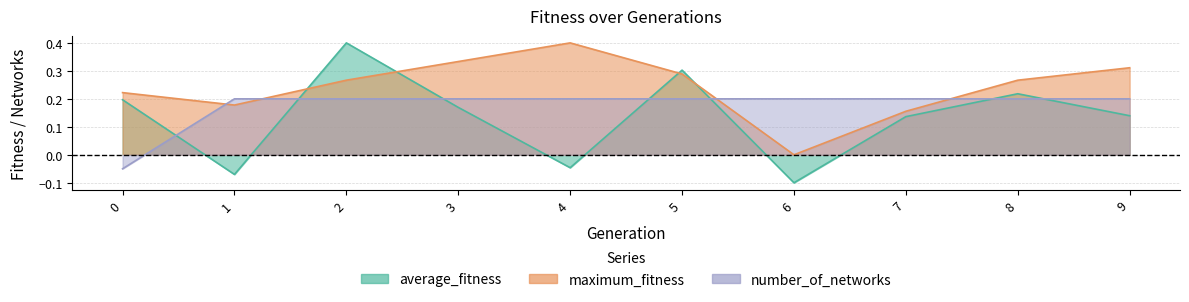

Count the number of categories in the chart.

10